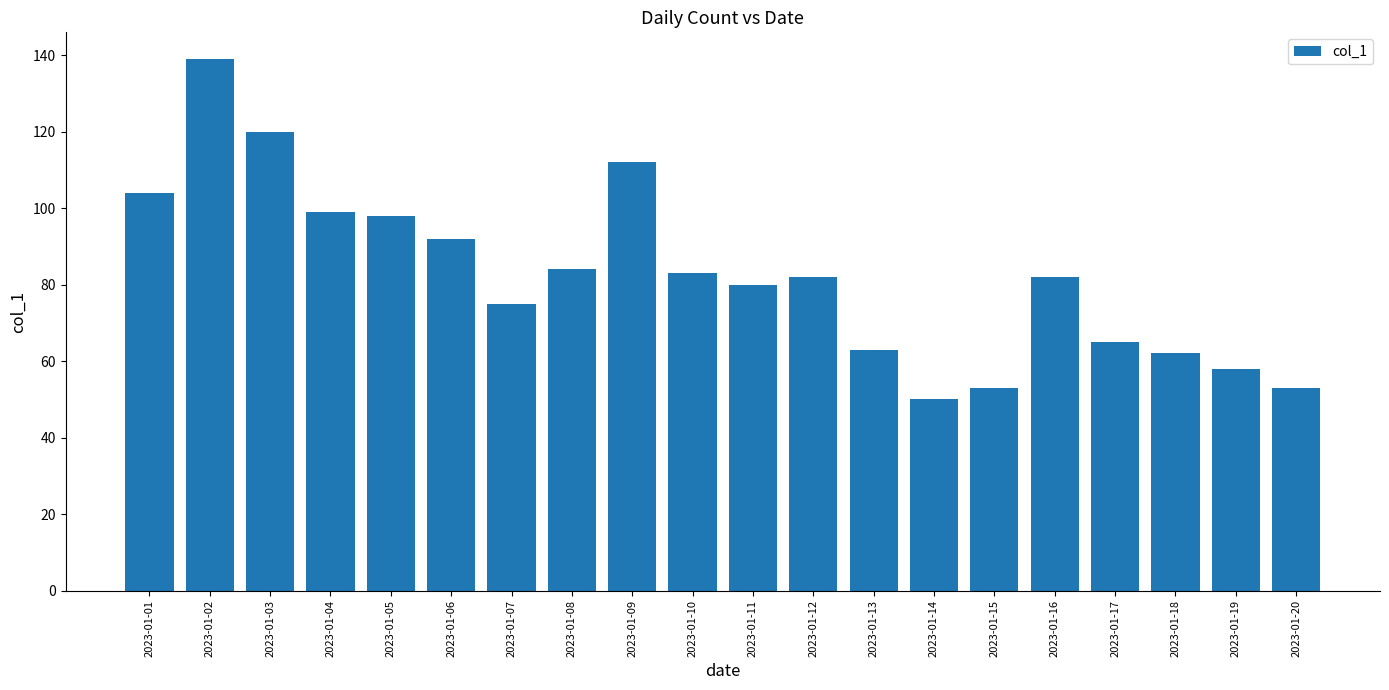

What is the maximum value shown in the chart?

139